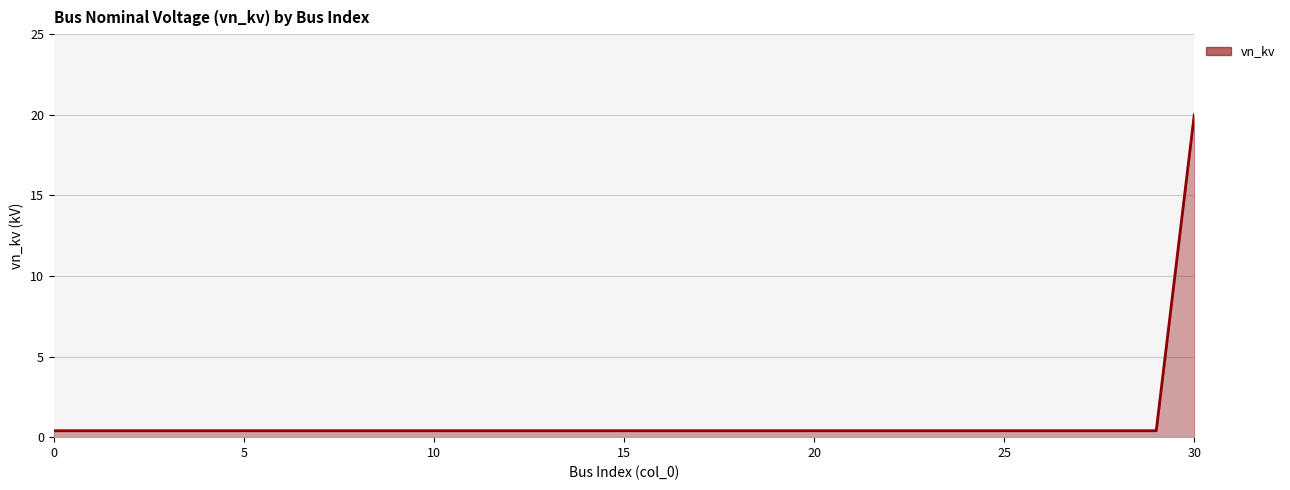

What is the greatest value displayed?

20.0